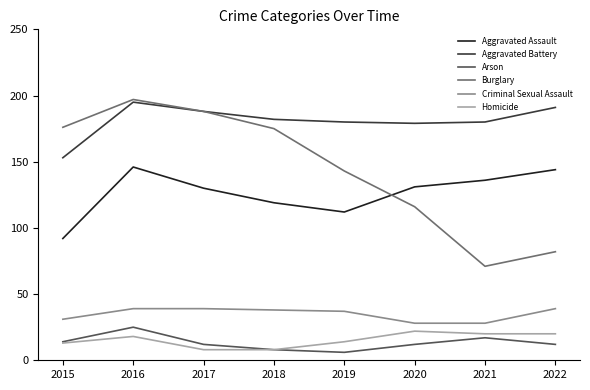

Which series changed the most between 2018 and 2021?

Burglary